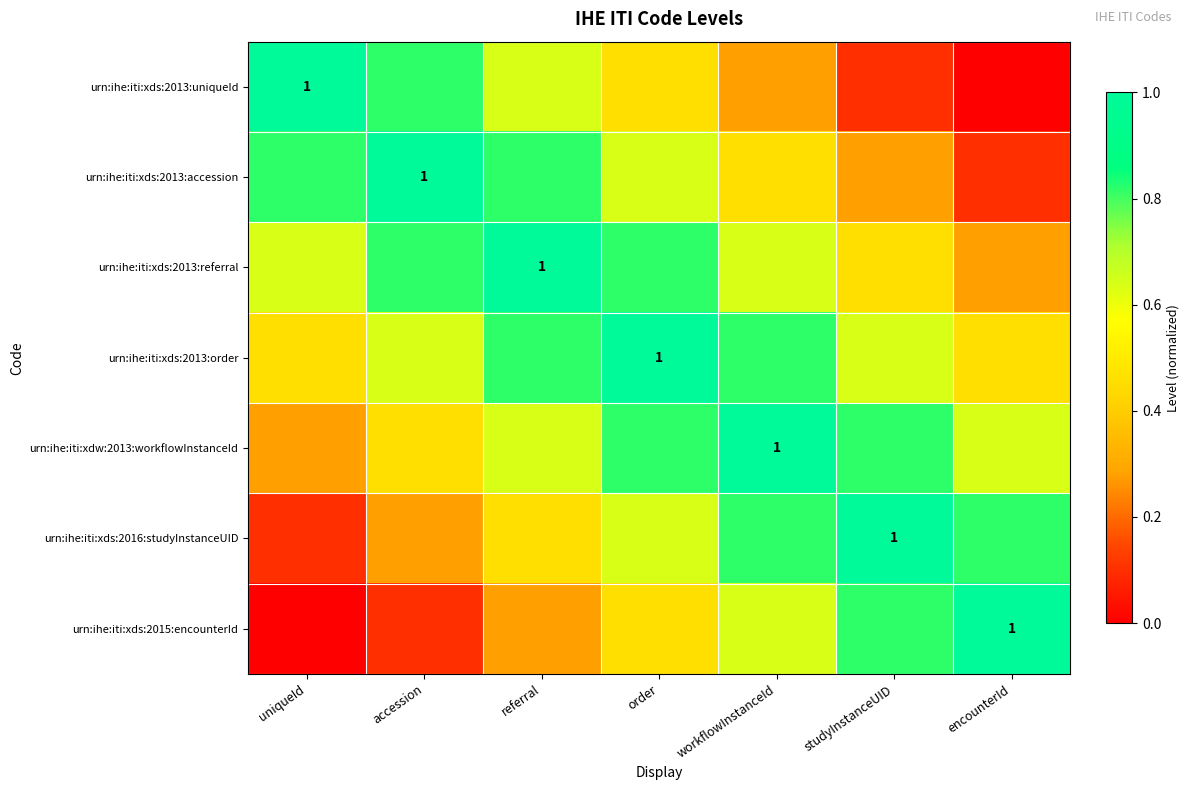

What is the difference between the maximum and second lowest values in the urn:ihe:iti:xds:2013:accession series?

0.7